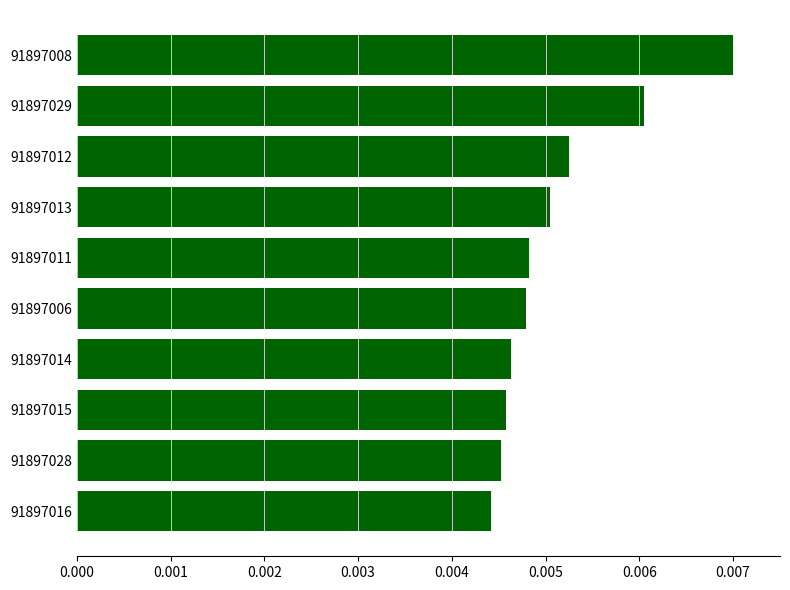

Count the values in the range 0 to 1.

10